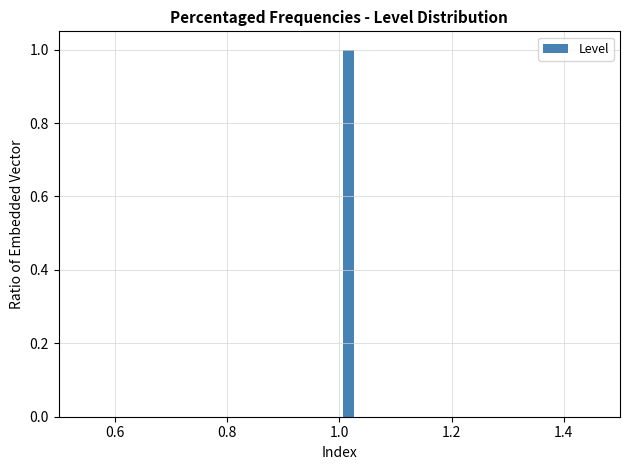

Around what value on the x-axis is the tallest bar? Give the approximate position of its centre, as read against the axis.

1.02